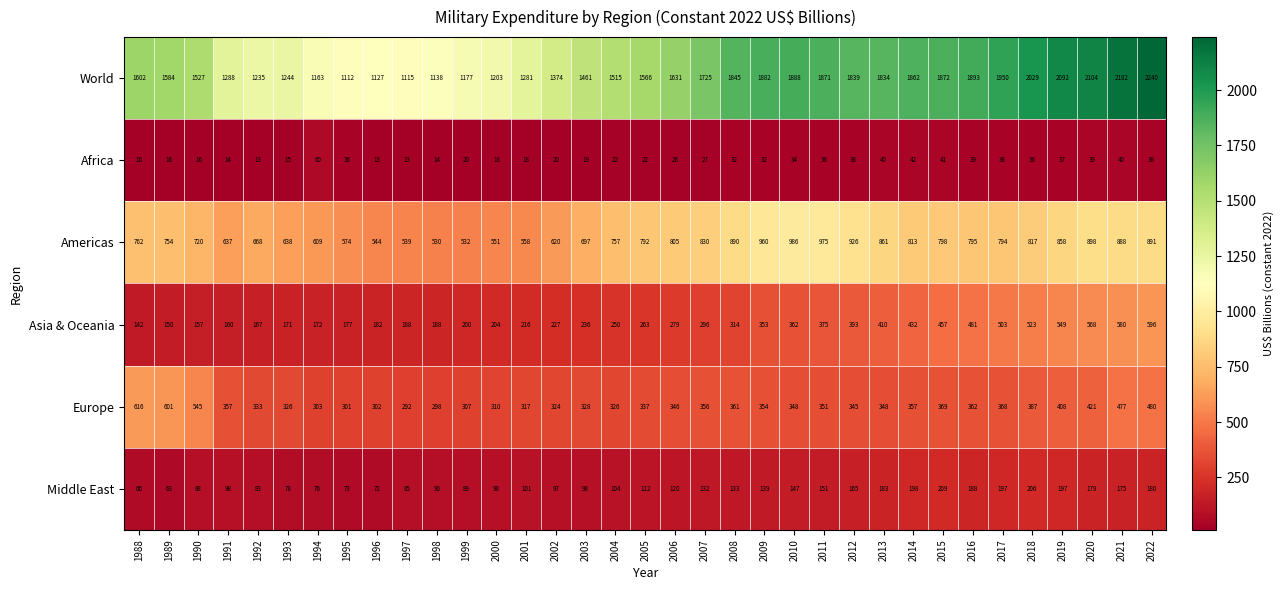

What is the sum of all World values?

56451